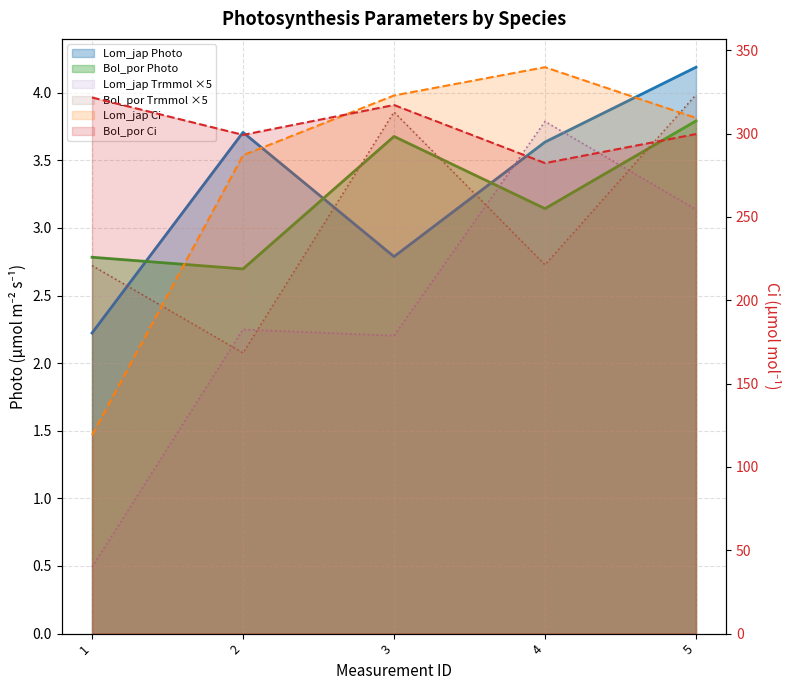

Count the number of categories in the chart.

5